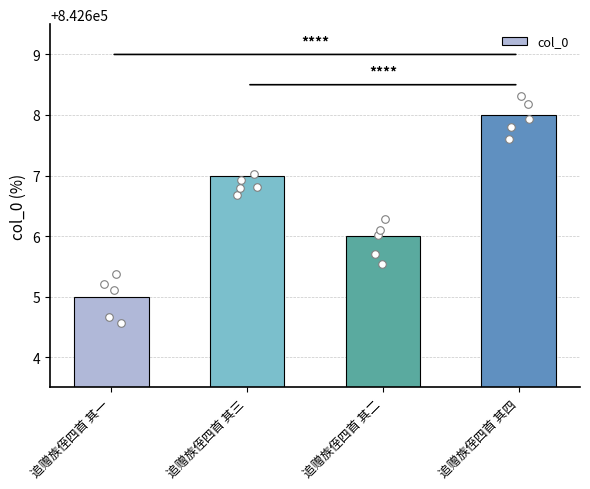

Between 追赠族侄四首 其四 and 追赠族侄四首 其三, which is larger?

追赠族侄四首 其四